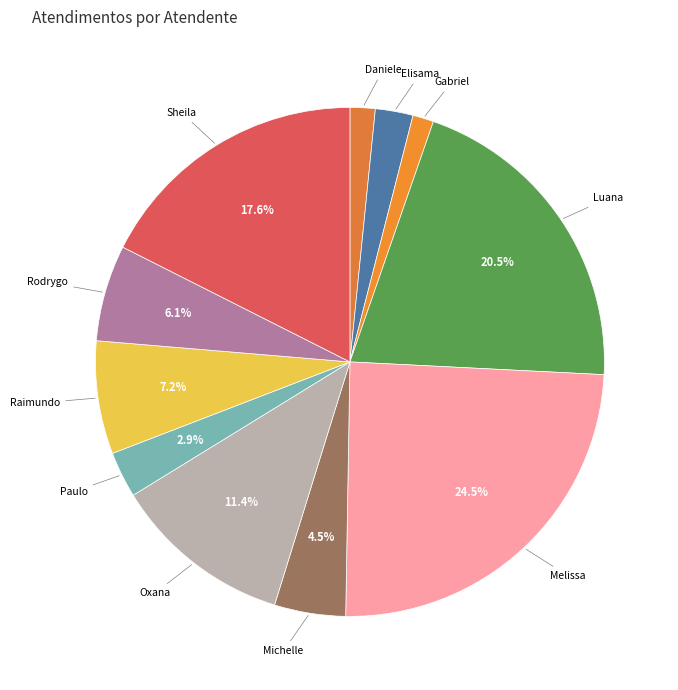

Is there a majority slice in this chart?

No